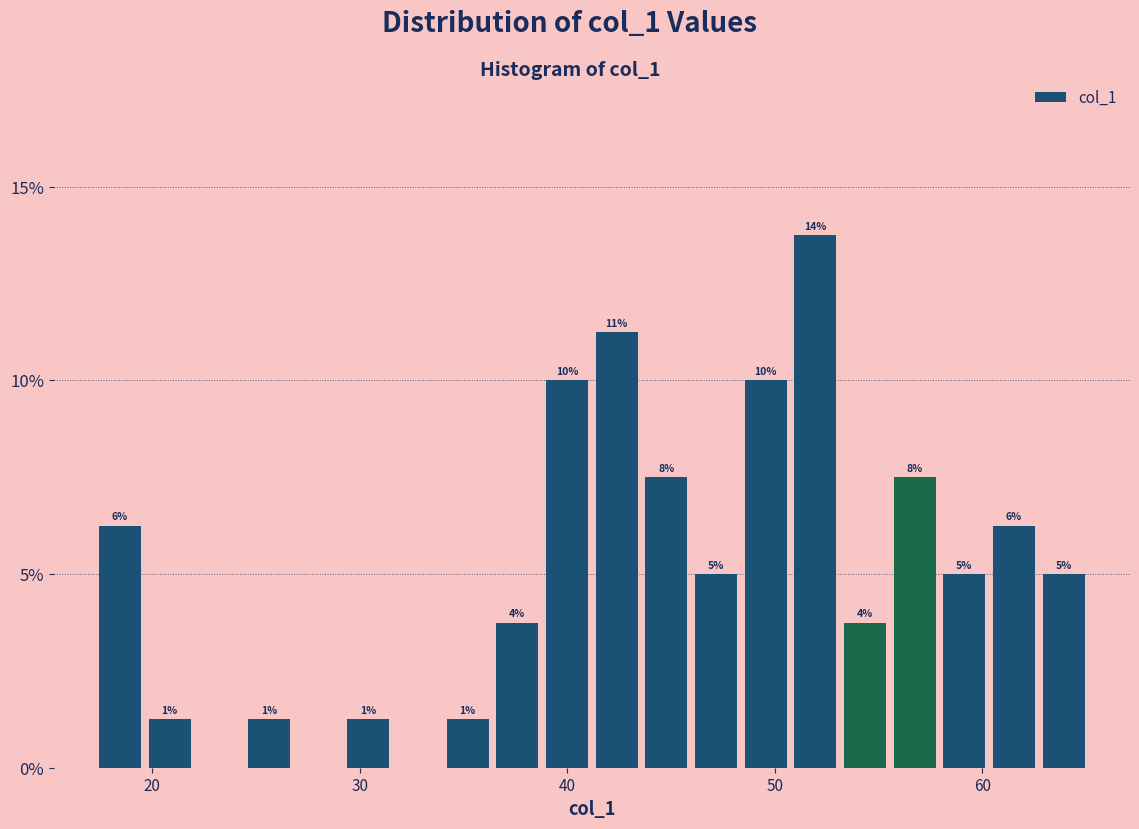

Around what value on the x-axis is the tallest bar? Give the approximate position of its centre, as read against the axis.

52